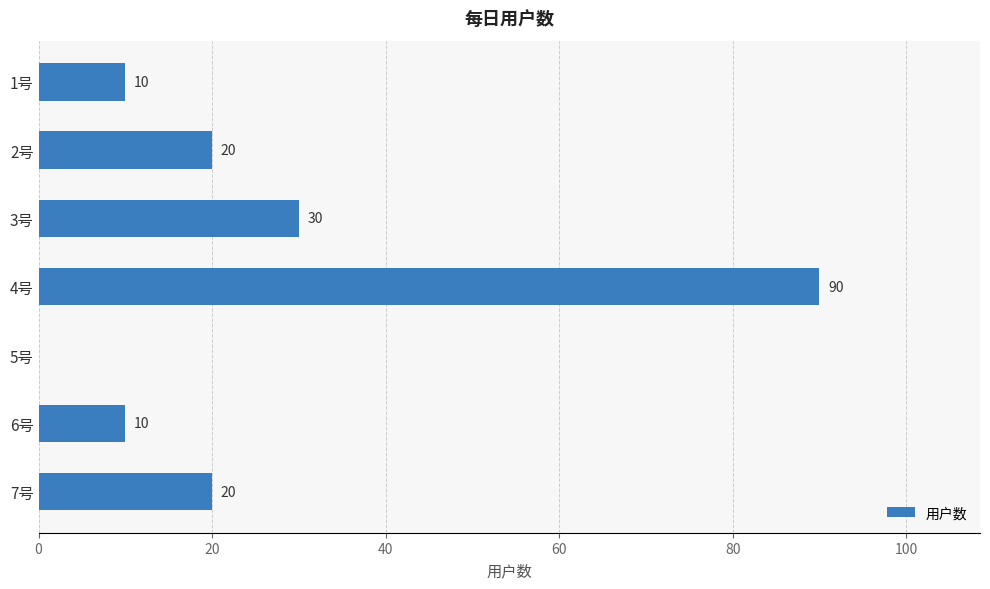

Does the chart contain stacked bars?

No